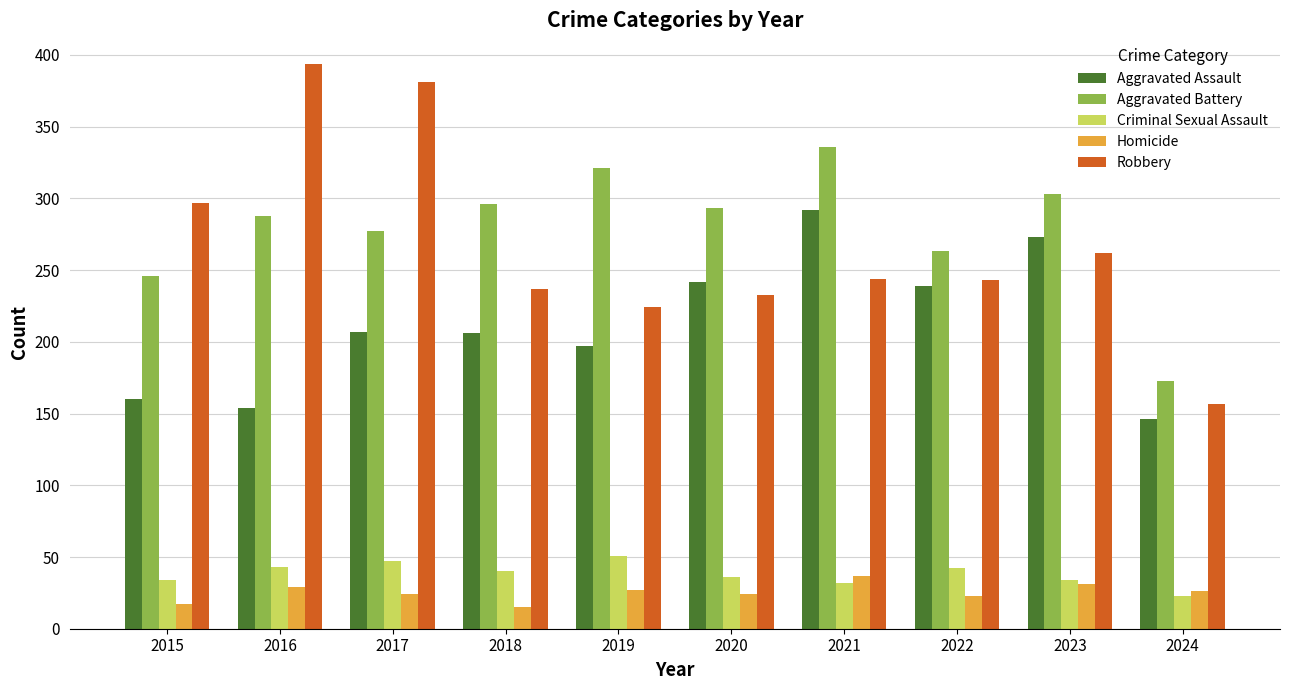

What is the difference between the second highest and second lowest values in the Criminal Sexual Assault series?

15